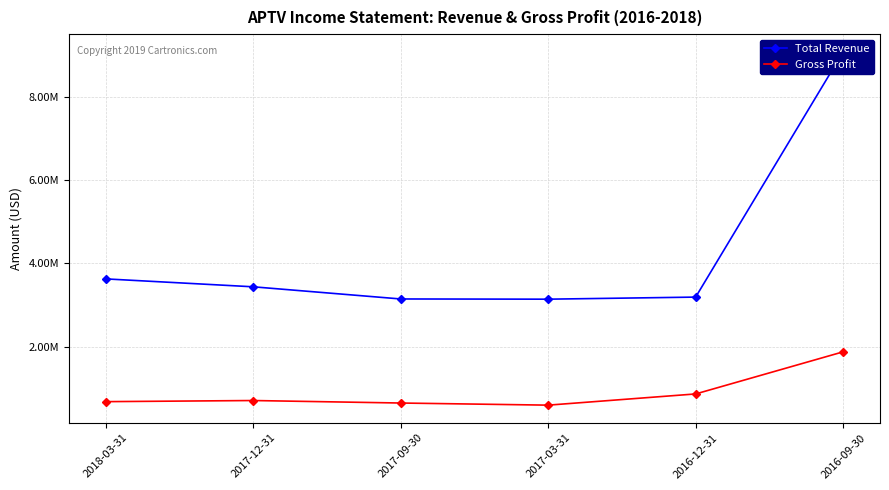

What is the label of the 2nd point from the right?

2016-12-31